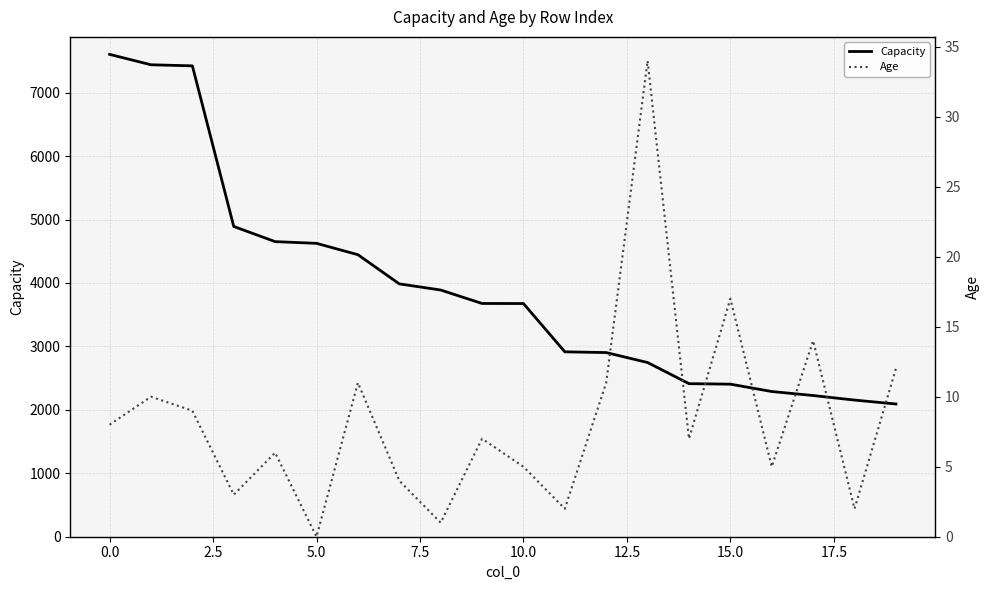

The value of Capacity at 5.0 is 7281.6. True or false?

False